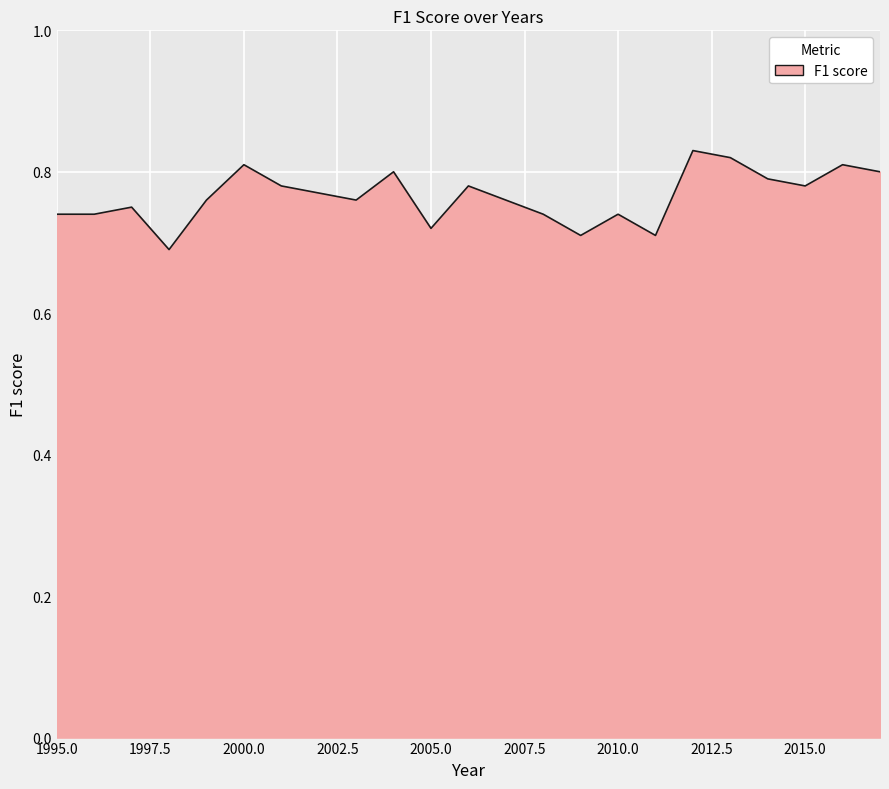

How many interior local peaks (higher than both neighbors) does the data have?

7